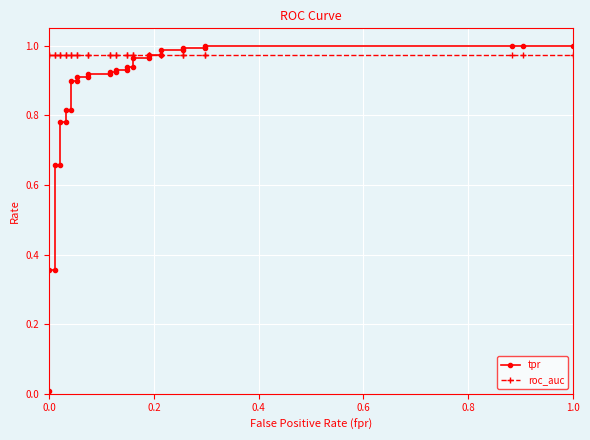

True or false: tpr has more than 2 interior local peaks.

False